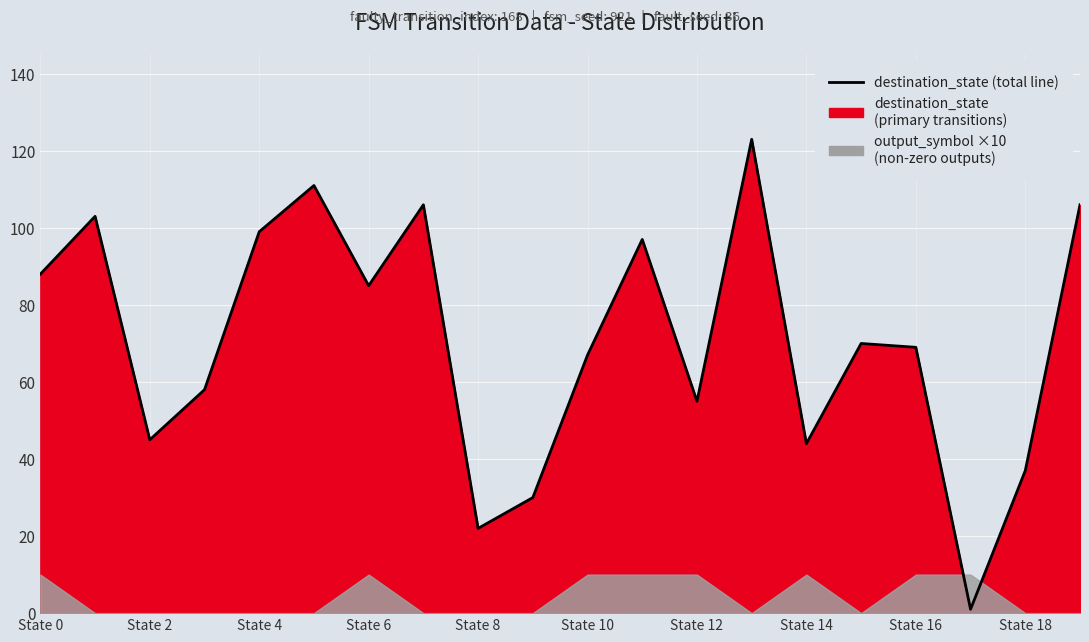

What is the minimum value shown in the chart?

1